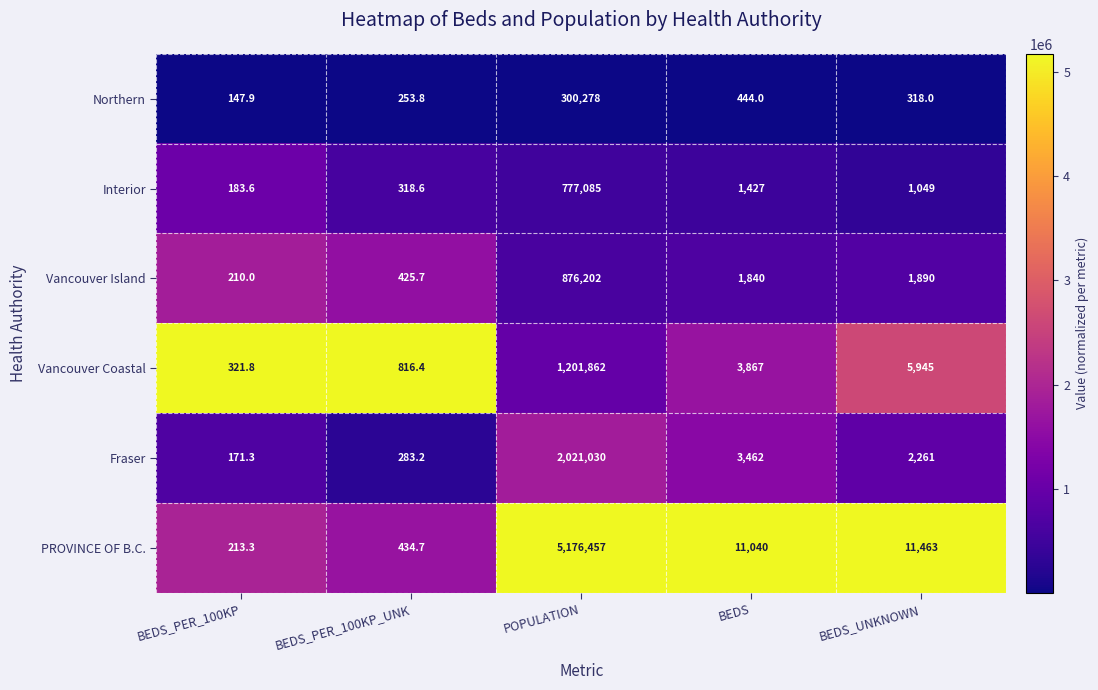

What is the total value across all series at BEDS_PER_100KP_UNK?

2532.4